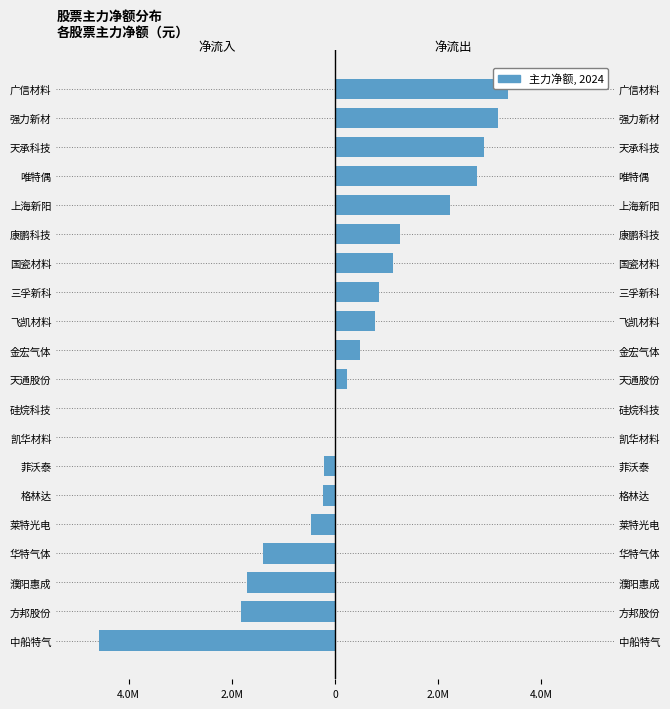

How many values in the 主力净额(负) series exceed 479236?

9